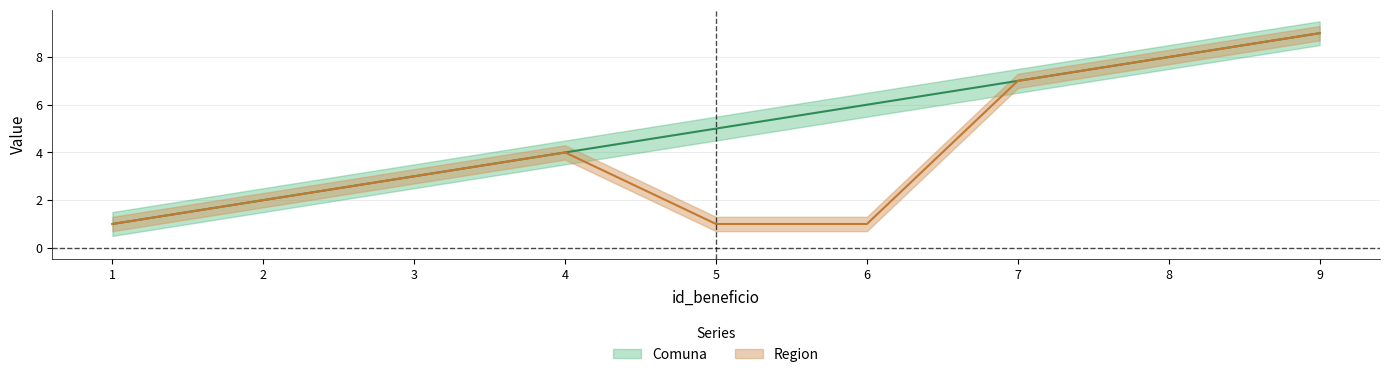

The Comuna series shows 1 at 2. True or false?

False